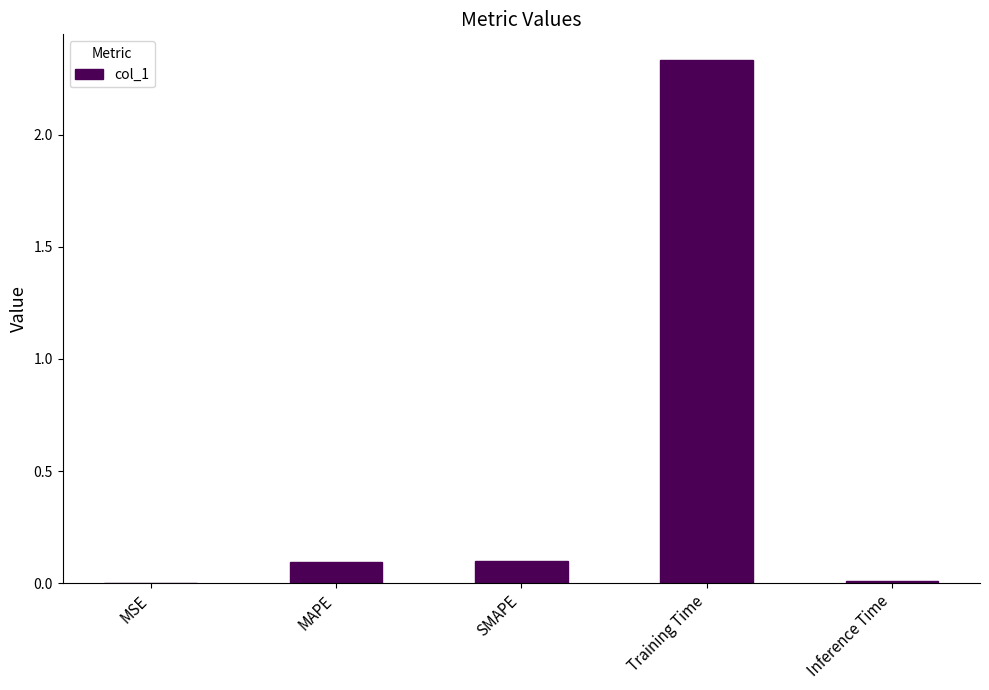

What is the sum of all values?

2.5